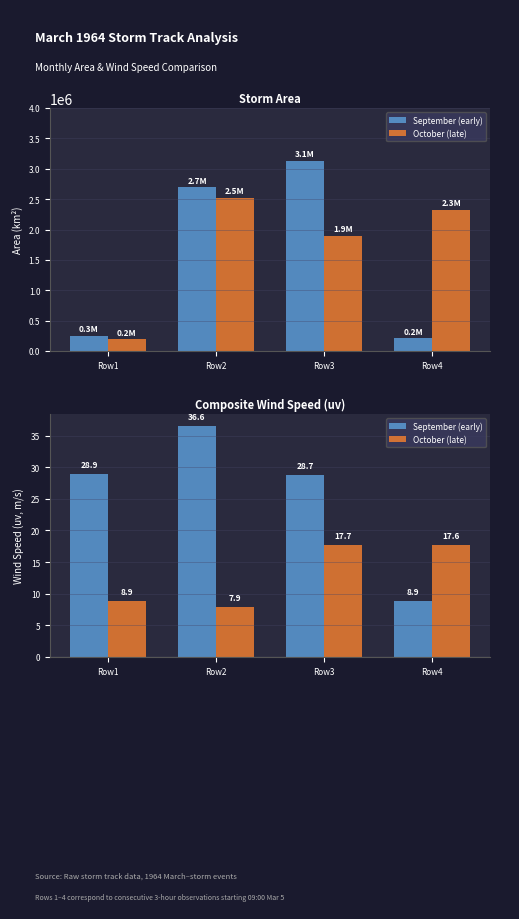

Which has a higher value, Row1 or Row2?

Row2